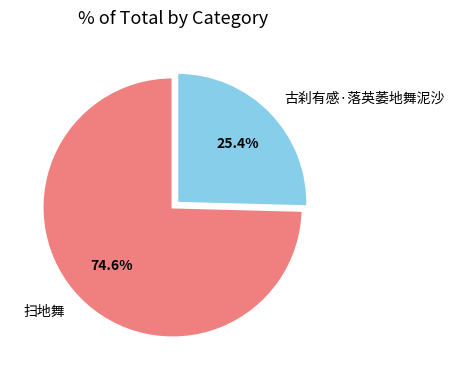

Which category has the biggest portion of the pie?

扫地舞